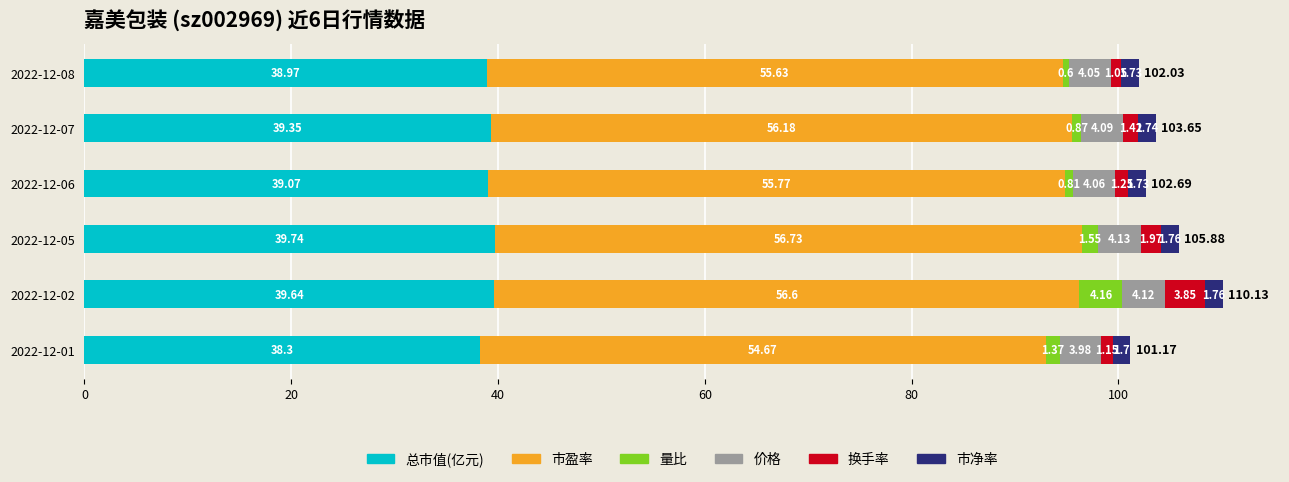

At which category is the sum across all series the highest?

2022-12-02